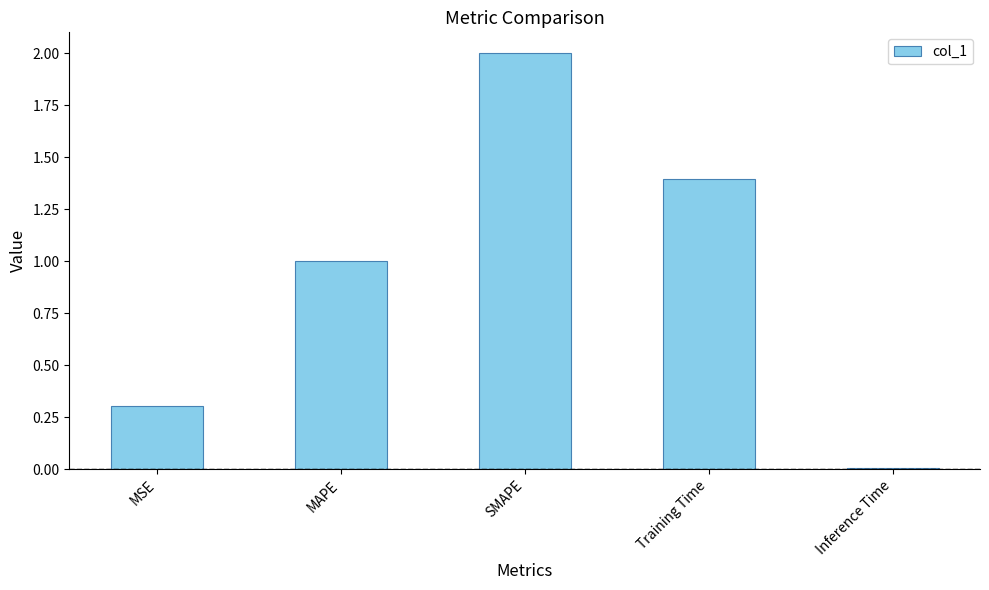

What is the sum of all values?

4.7